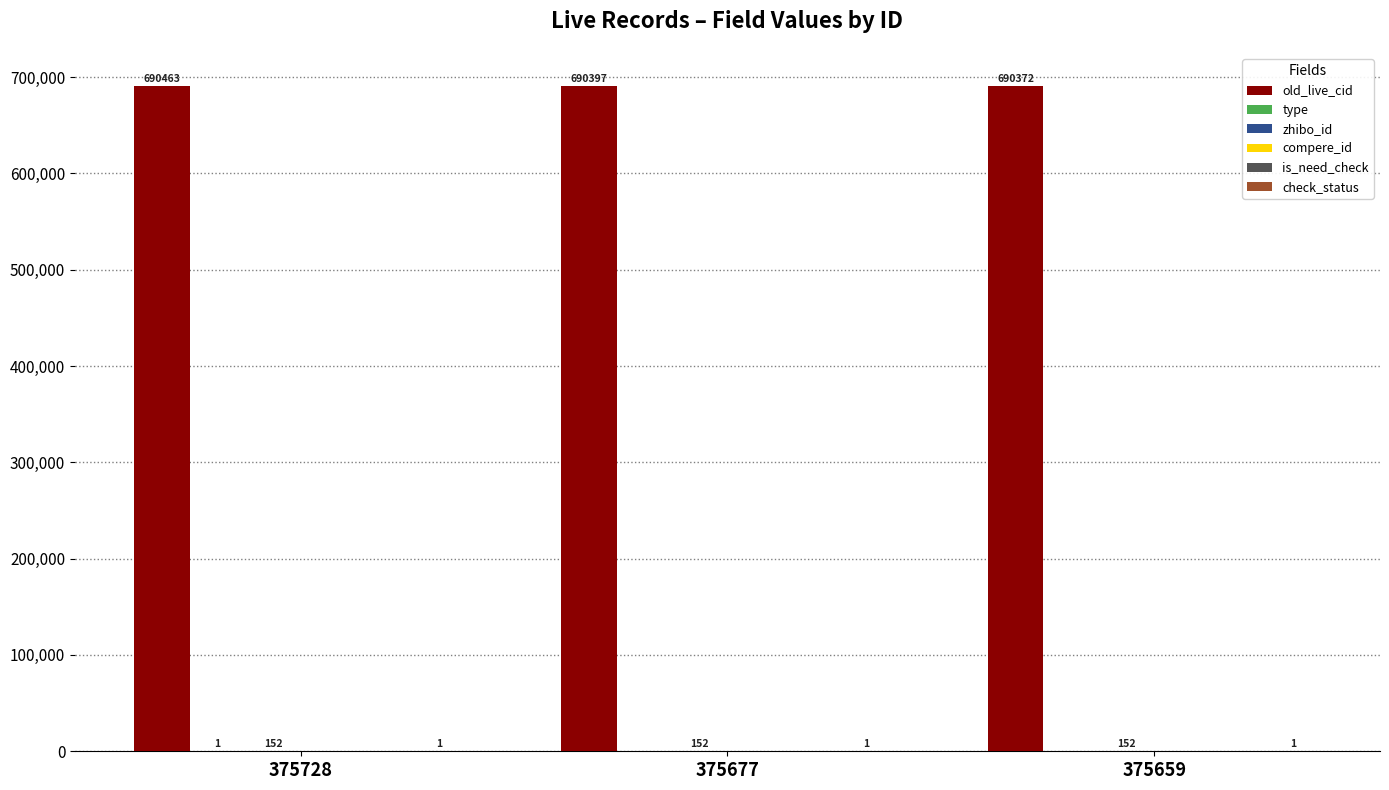

Reading left to right, extract all data points from this chart.

old_live_cid: 375728=690463	375677=690397	375659=690372
type: 375728=1	375677=0	375659=0
zhibo_id: 375728=152	375677=152	375659=152
compere_id: 375728=0	375677=0	375659=0
is_need_check: 375728=0	375677=0	375659=0
check_status: 375728=1	375677=1	375659=1